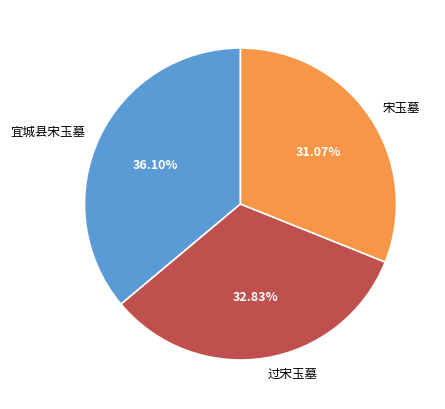

What is the smallest slice in the pie chart?

宋玉墓